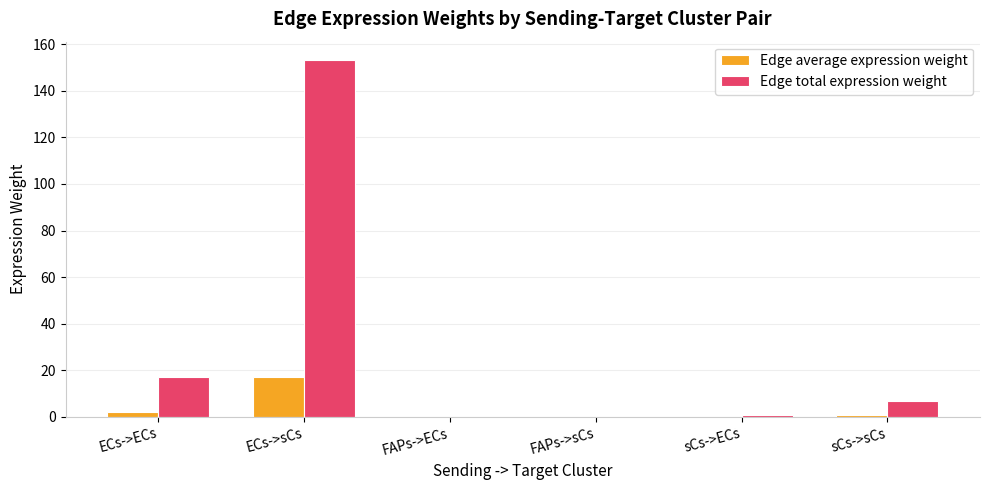

Which series has the largest total across all categories?

Edge total expression weight